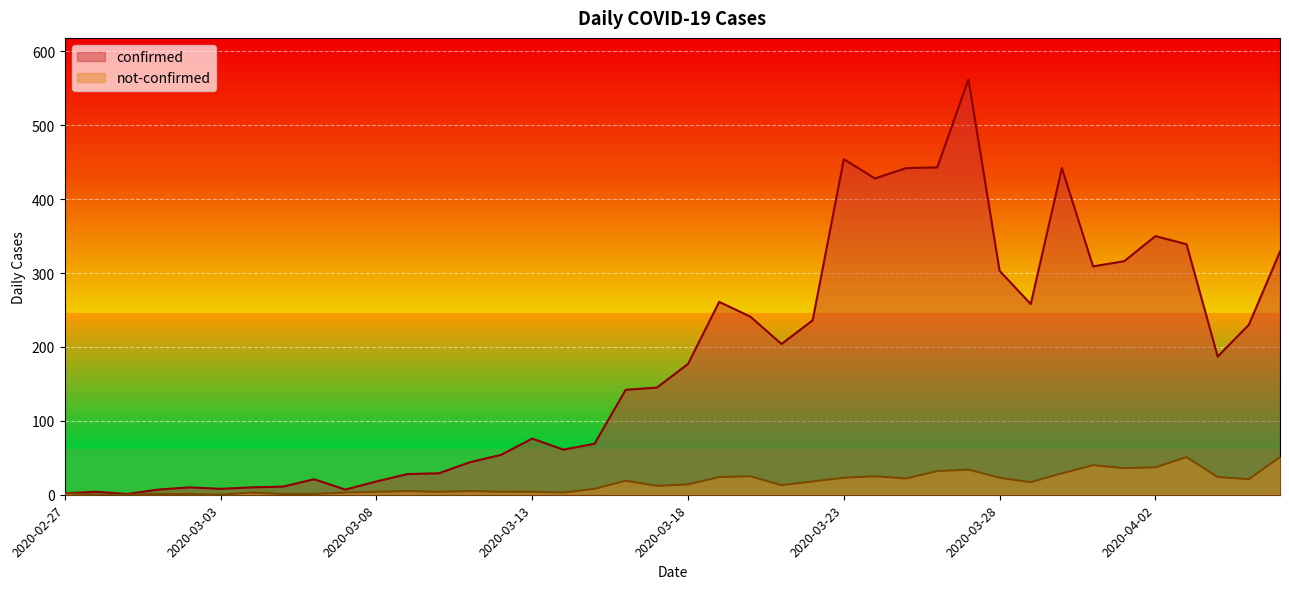

At 2020-04-01, list the series in order from largest to smallest.

confirmed, not-confirmed